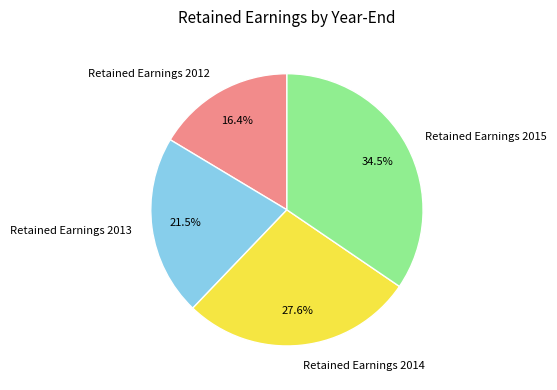

To the nearest percent, what percentage of the pie is Retained Earnings 2012?

16%